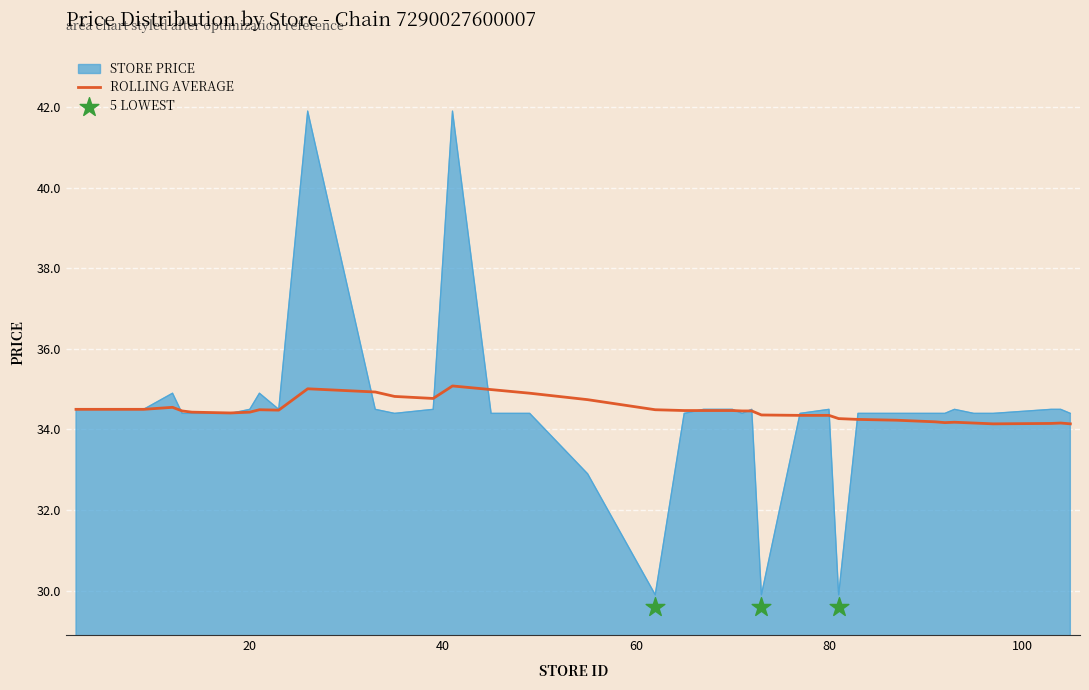

What is the maximum value for STORE PRICE?

41.9